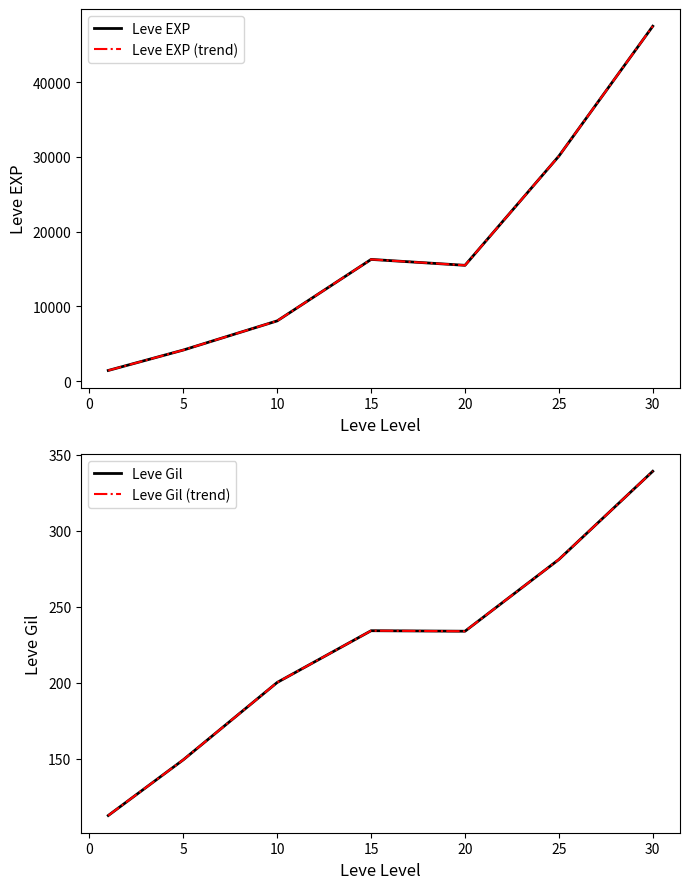

List the series in order of their peak value, highest first.

Leve EXP, Leve EXP (trend), Leve Gil, Leve Gil (trend)